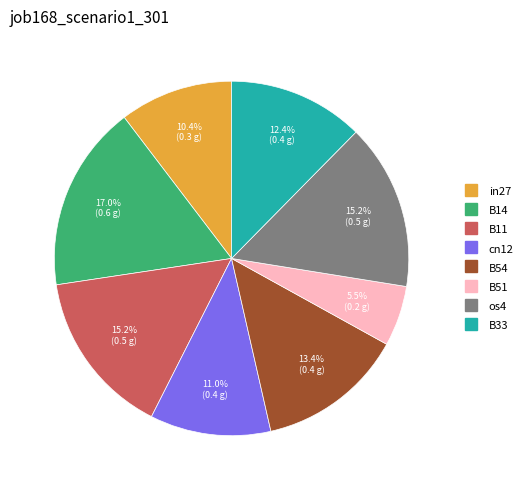

Does any single category account for the majority?

No